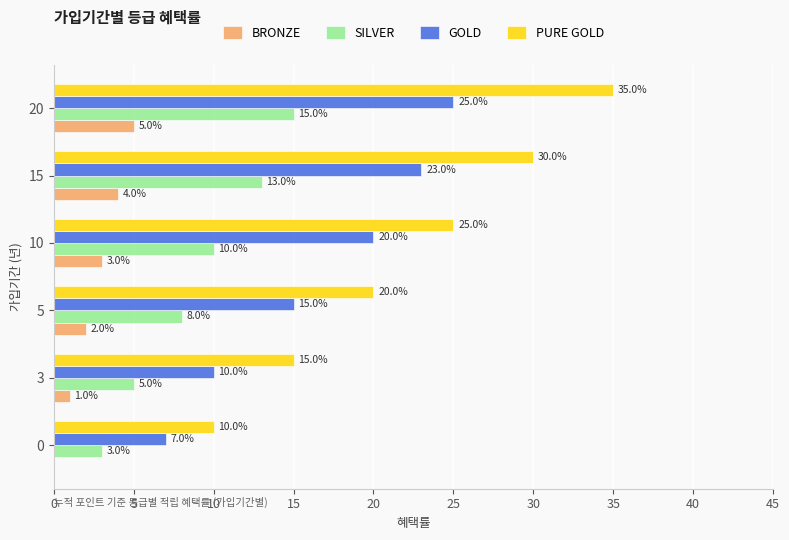

What is the sum of all BRONZE values?

15.0